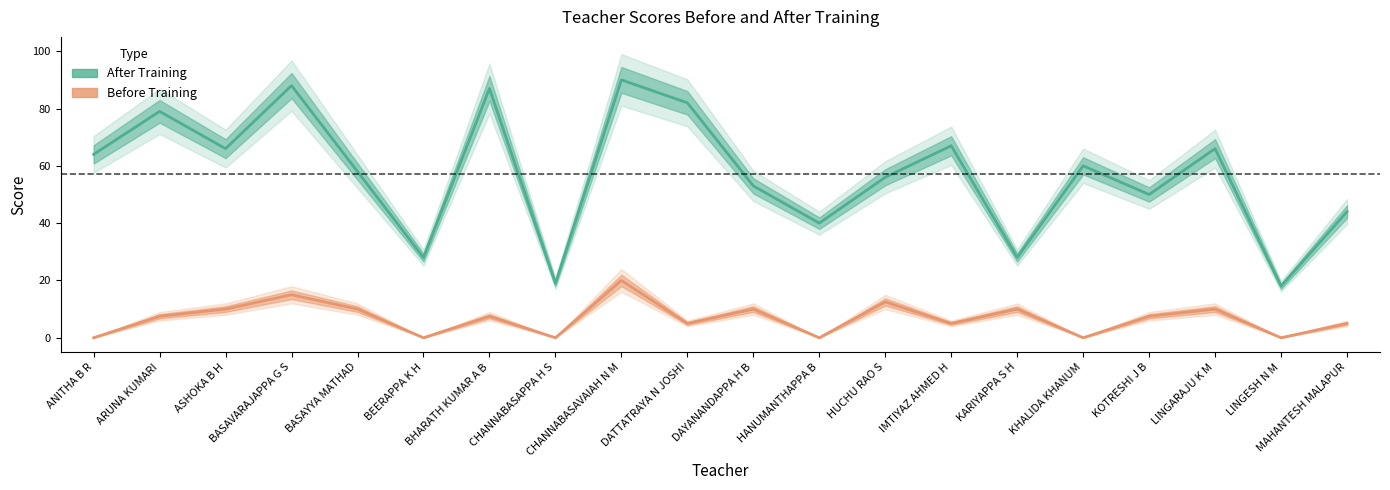

Reading left to right, what are all the values shown in this chart?

After Training: ANITHA B R=64.0	ARUNA KUMARI=79.0	ASHOKA B H=66.0	BASAVARAJAPPA G S=88.0	BASAYYA MATHAD=58.0	BEERAPPA K H=28.0	BHARATH KUMAR A B=87.0	CHANNABASAPPA H S=19.0	CHANNABASAVAIAH N M=90.0	DATTATRAYA N JOSHI=82.0	DAYANANDAPPA H B=53.0	HANUMANTHAPPA B=40.0	HUCHU RAO S=56.0	IMTIYAZ AHMED H=67.0	KARIYAPPA S H=28.0	KHALIDA KHANUM=60.0	KOTRESHI J B=50.0	LINGARAJU K M=66.0	LINGESH N M=18.0	MAHANTESH MALAPUR=44.0
Before Training: ANITHA B R=0.0	ARUNA KUMARI=7.5	ASHOKA B H=10.0	BASAVARAJAPPA G S=15.0	BASAYYA MATHAD=10.0	BEERAPPA K H=0.0	BHARATH KUMAR A B=7.5	CHANNABASAPPA H S=0.0	CHANNABASAVAIAH N M=20.0	DATTATRAYA N JOSHI=5.0	DAYANANDAPPA H B=10.0	HANUMANTHAPPA B=0.0	HUCHU RAO S=12.5	IMTIYAZ AHMED H=5.0	KARIYAPPA S H=10.0	KHALIDA KHANUM=0.0	KOTRESHI J B=7.5	LINGARAJU K M=10.0	LINGESH N M=0.0	MAHANTESH MALAPUR=5.0